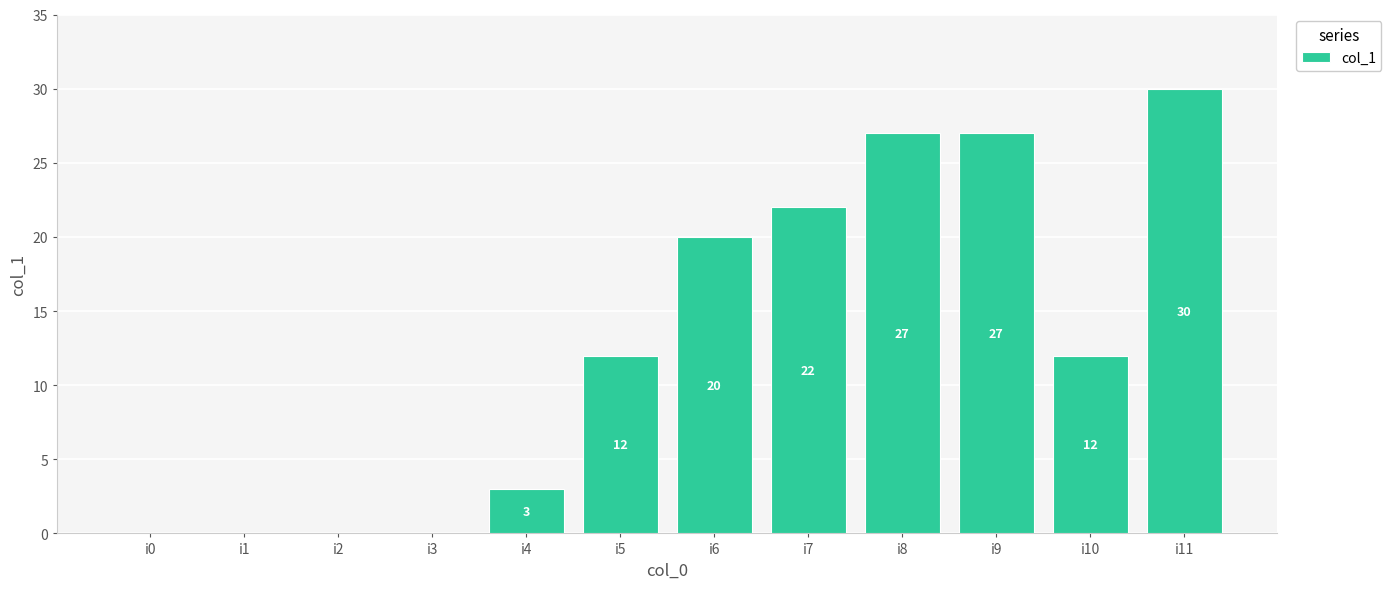

Which has a higher value, i2 or i7?

i7